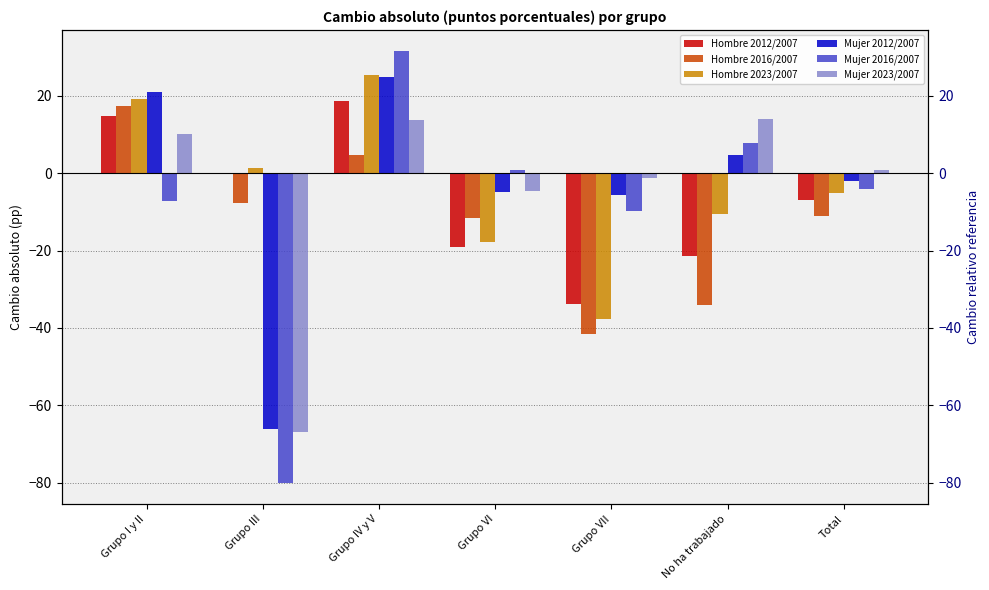

How many values in the Hombre 2016/2007 series are below -11?

4